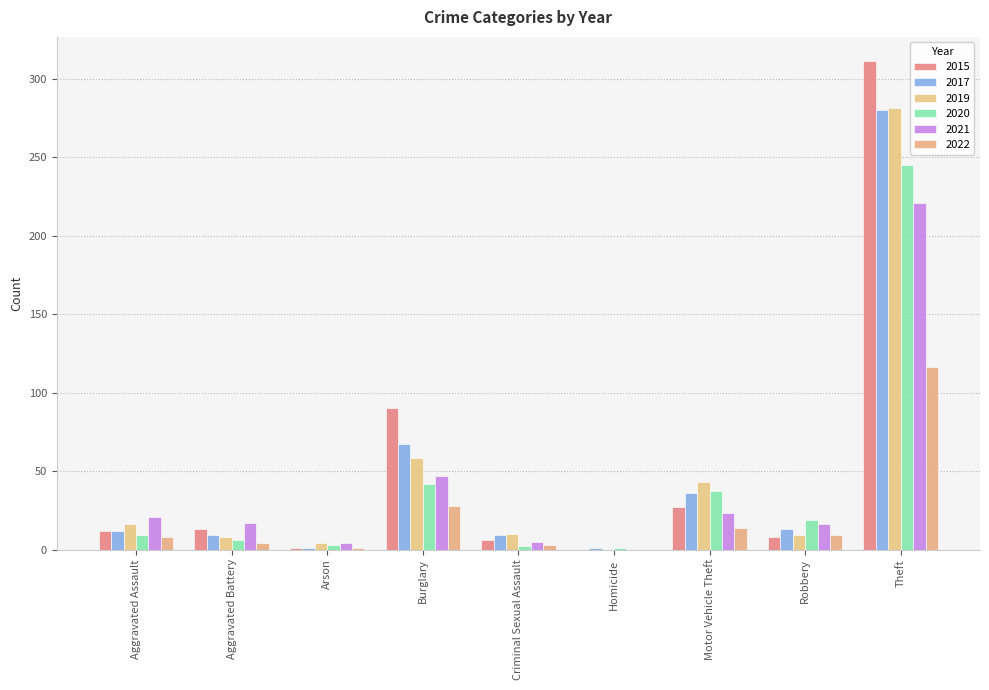

At Burglary, list the series in order from largest to smallest.

2015, 2017, 2019, 2021, 2020, 2022